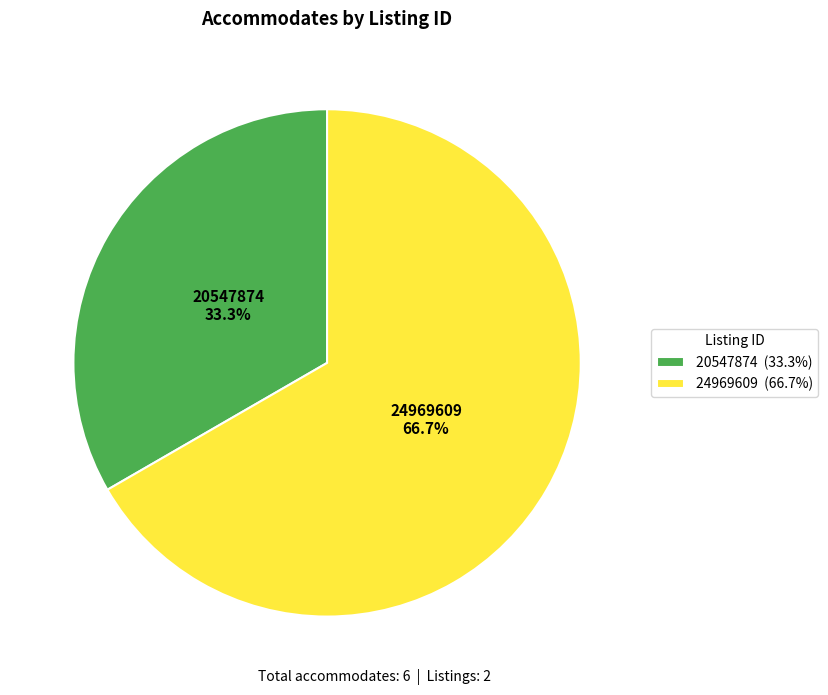

Is there any slice that represents more than half of the pie?

Yes